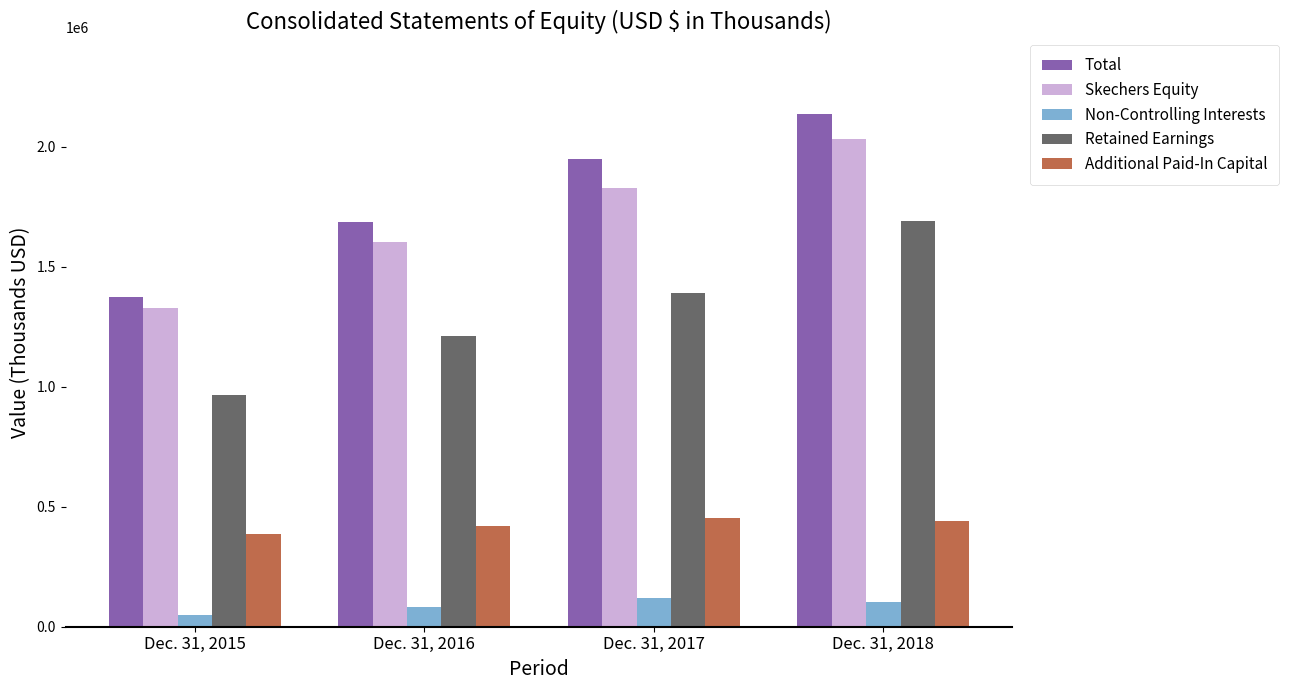

Which series has the widest spread of values?

Total